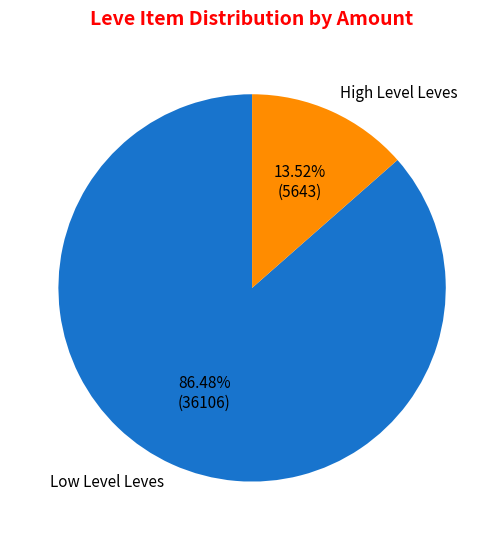

How many segments does this pie chart have?

2